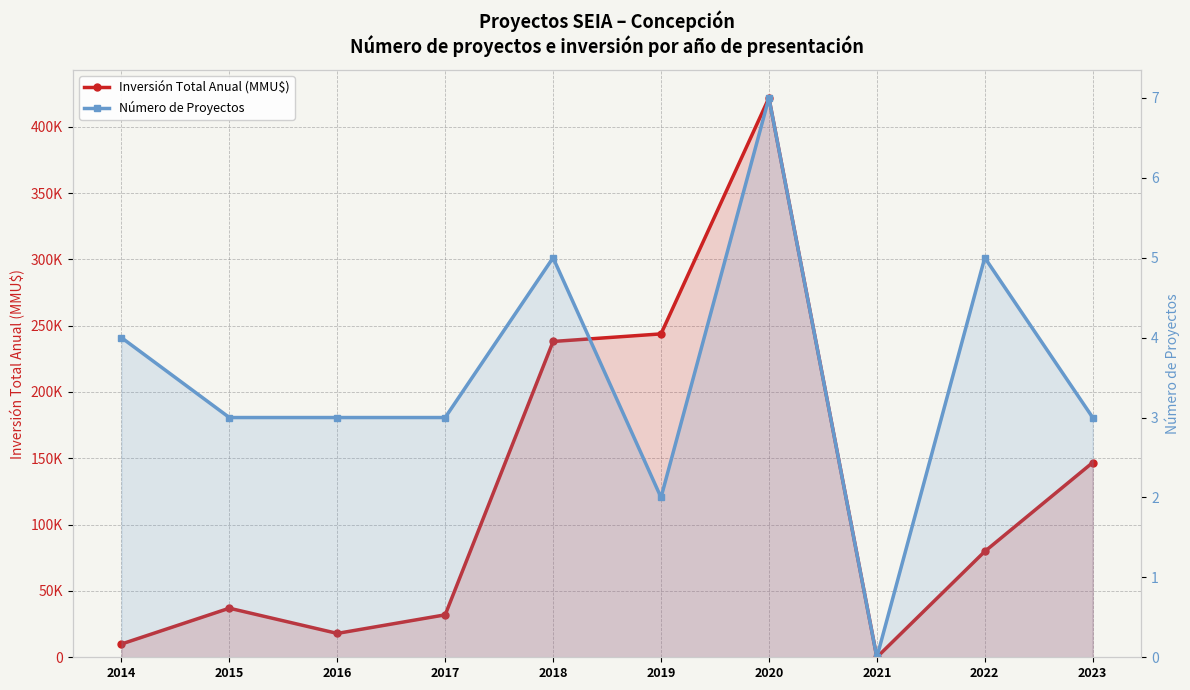

Does the chart display data point markers on the line(s)?

Yes